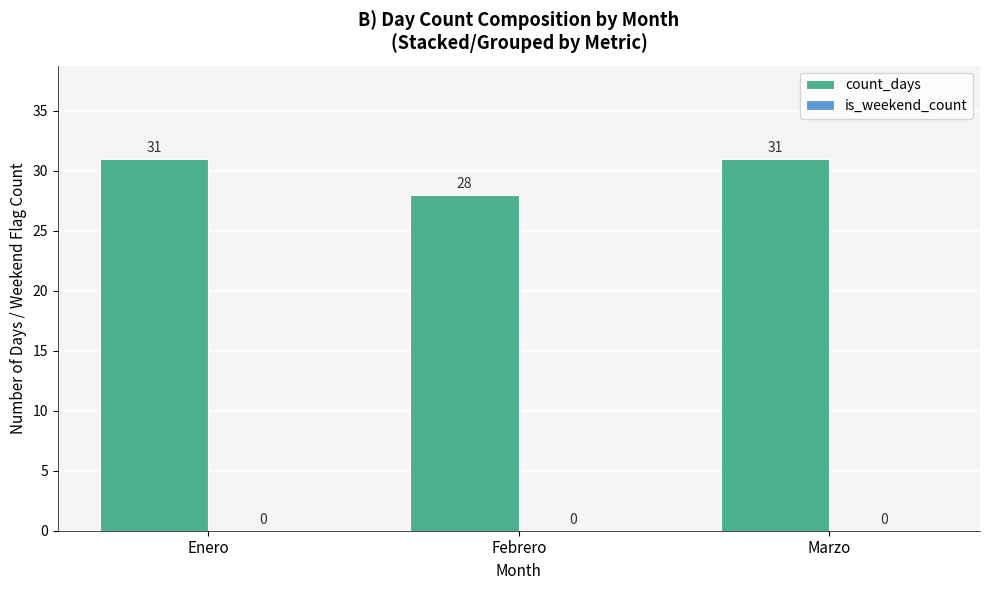

What is the approximate value at Marzo?

31